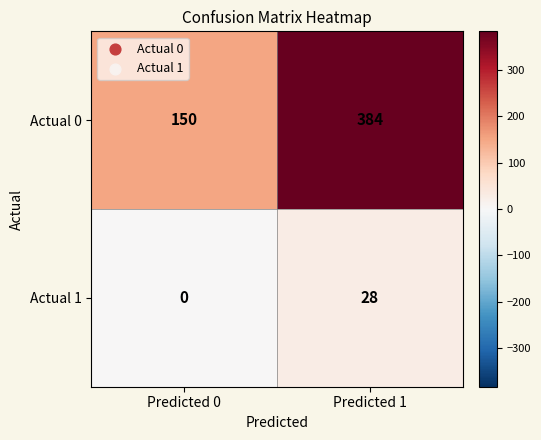

What is the maximum value shown in the chart?

384